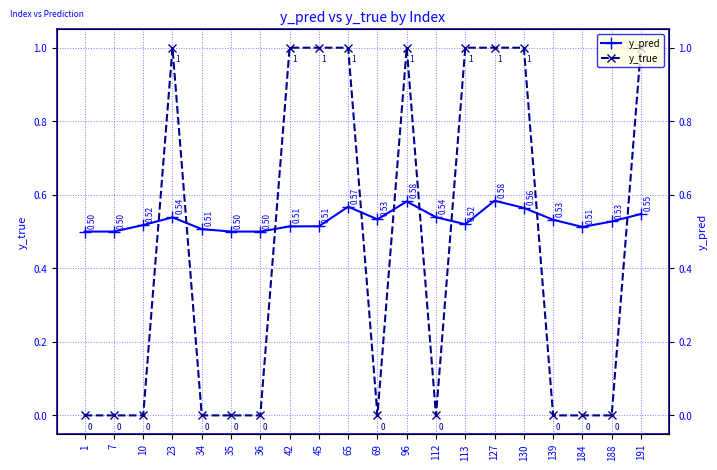

Which series changed the most between 35 and 139?

y_pred